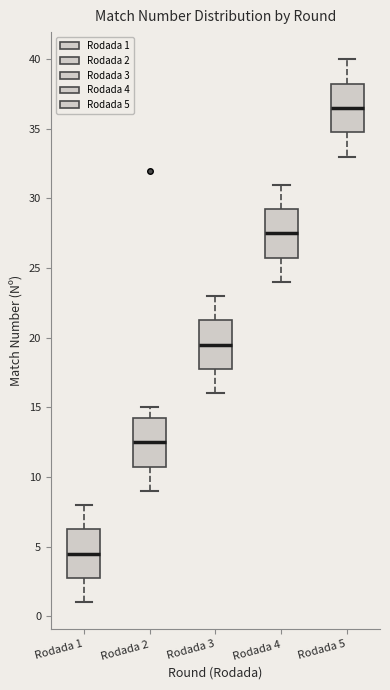

Which box's median line is the lowest?

Rodada 1